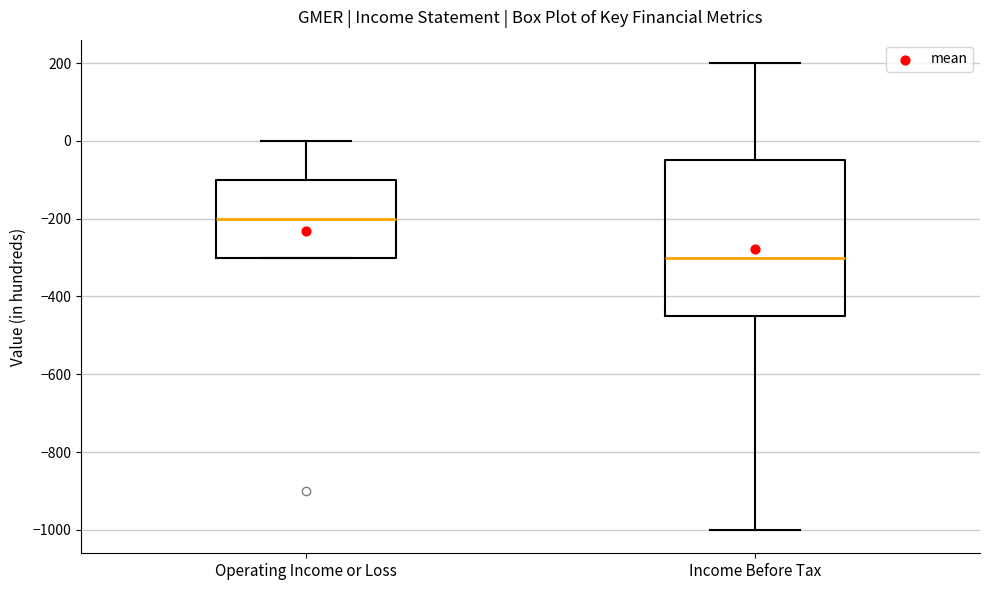

Reading left to right, transcribe this box plot: for each box, give where its median line is, the range the box spans, and where its two whiskers end, as read against the y-axis. The values are not printed on the chart, so give them approximately, as read against the axis.

Operating Income or Loss: median -200, box -300 to -100, whiskers -300 to 0
Income Before Tax: median -300, box -440 to -40, whiskers -1000 to 200